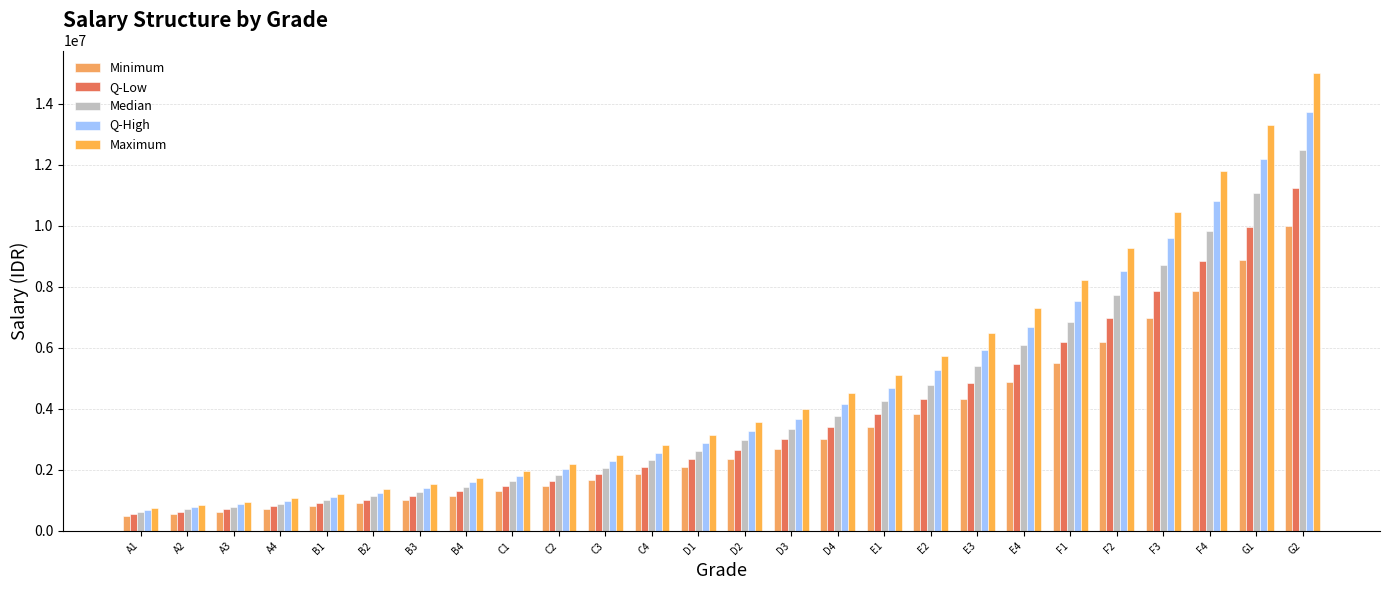

Read the Median value at D2, to the nearest 100.

2967700